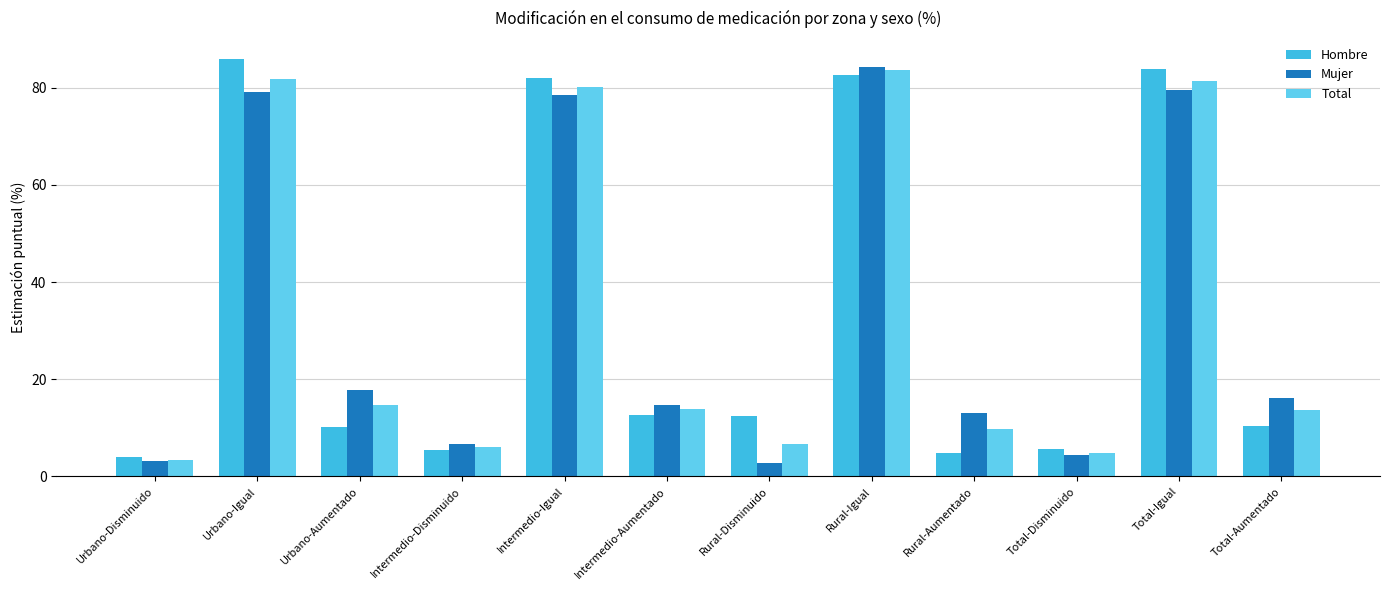

What is the sum of all Mujer values?

400.0